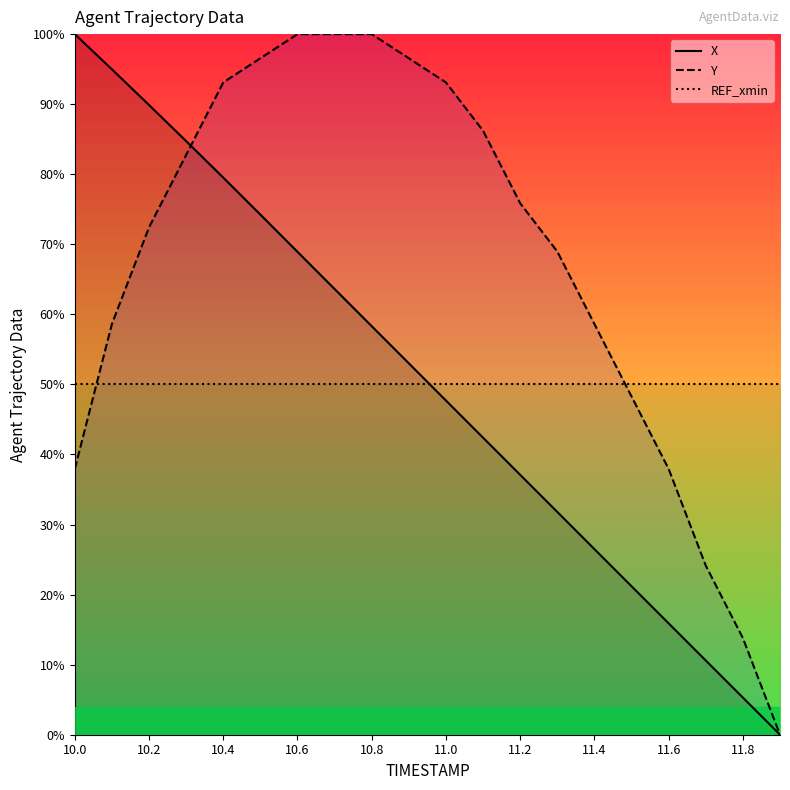

What is the total value across all series at 11.2?

163.0